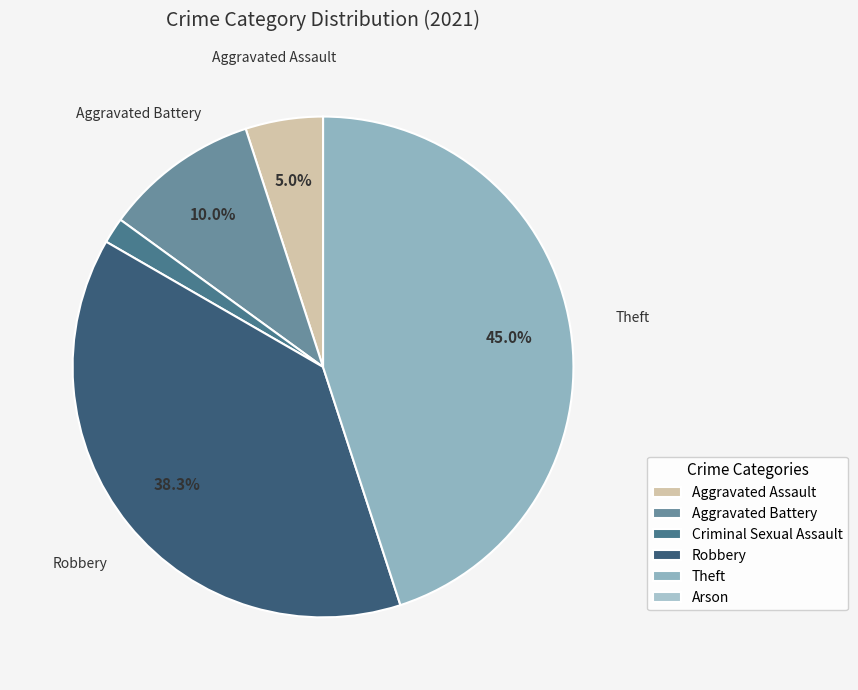

True or false: Criminal Sexual Assault accounts for 16% of the total.

False